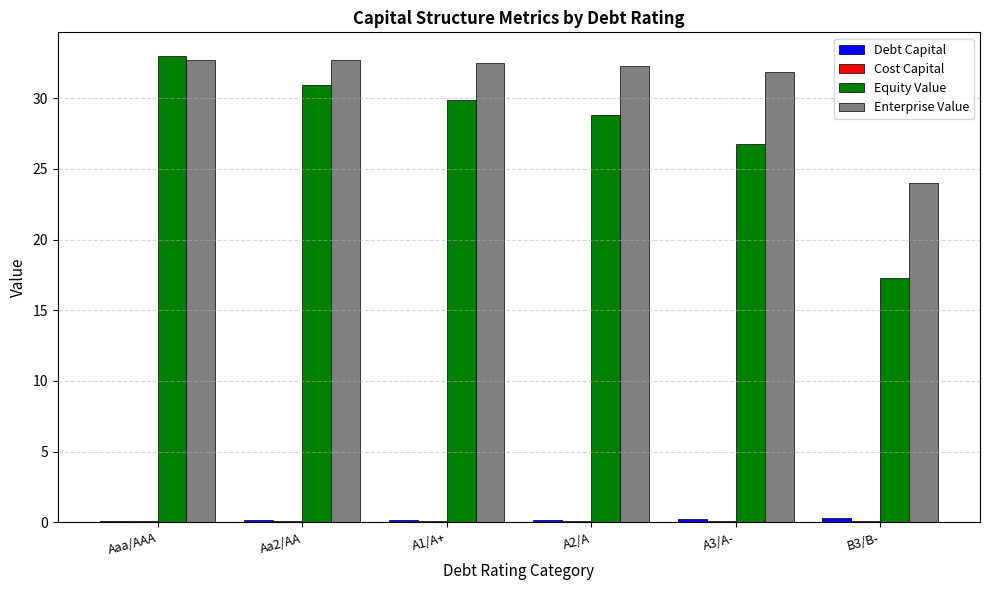

What is the maximum value shown in the chart?

33.0